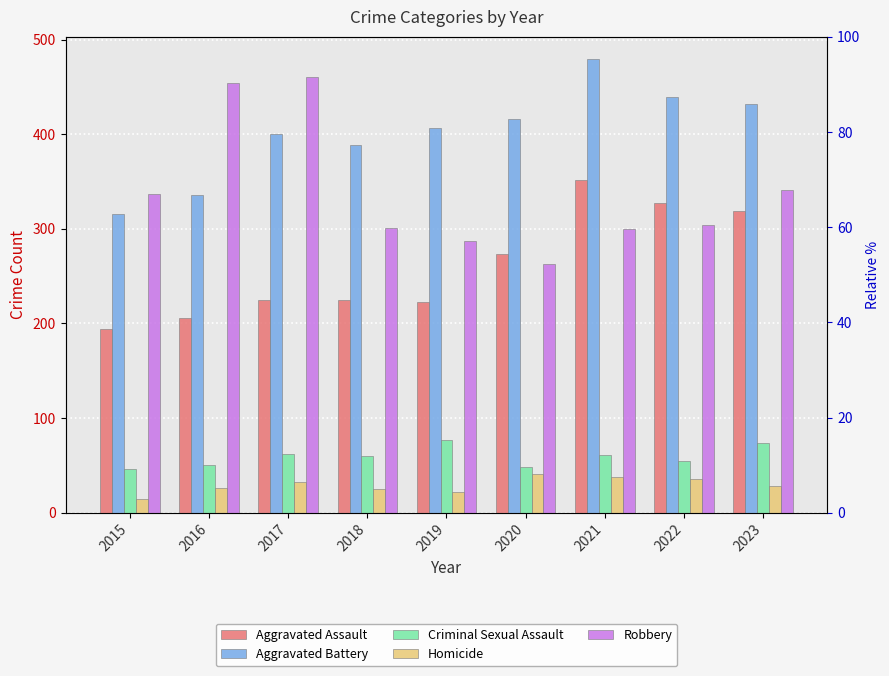

Reading left to right, what are all the values shown in this chart?

Aggravated Assault: 194	206	225	225	223	273	352	327	319
Aggravated Battery: 316	336	400	389	407	416	479	439	432
Criminal Sexual Assault: 46	50	62	60	77	48	61	55	74
Homicide: 15	26	33	25	22	41	38	36	28
Robbery: 337	454	460	301	287	263	300	304	341